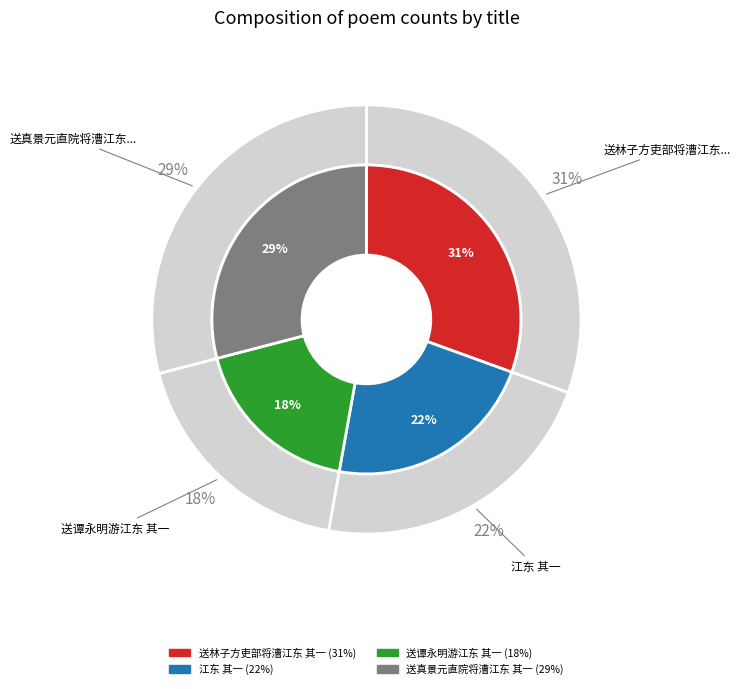

What percentage do 送谭永明游江东 其一 and 送林子方吏部将漕江东 其一 together represent?

48.7%